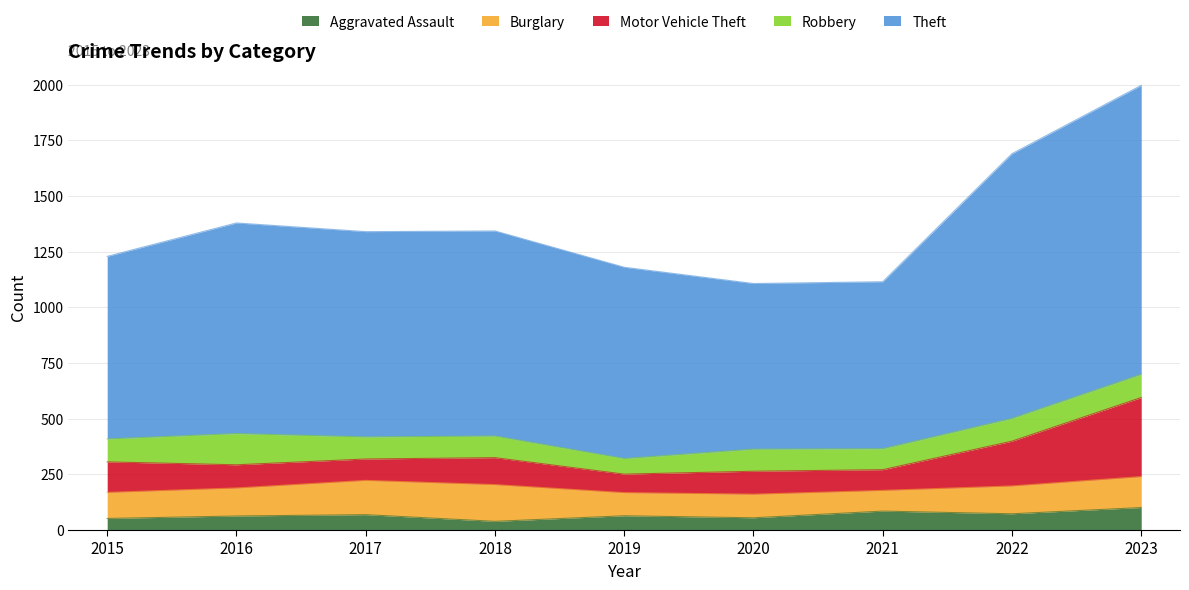

What is the total value across all series at 2015?

1229